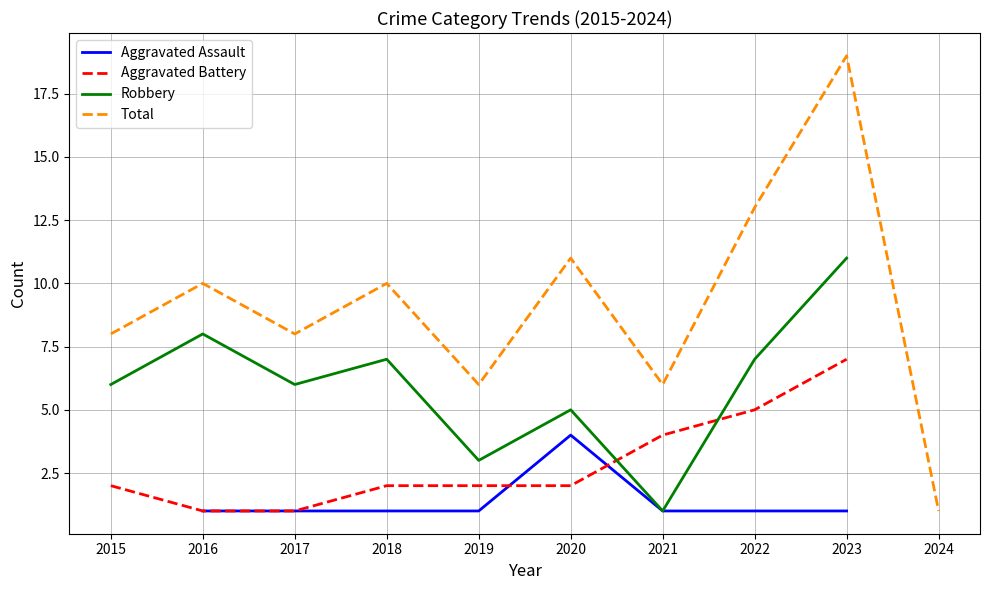

Rank the series at 2019 from lowest to highest value.

Aggravated Assault, Aggravated Battery, Robbery, Total